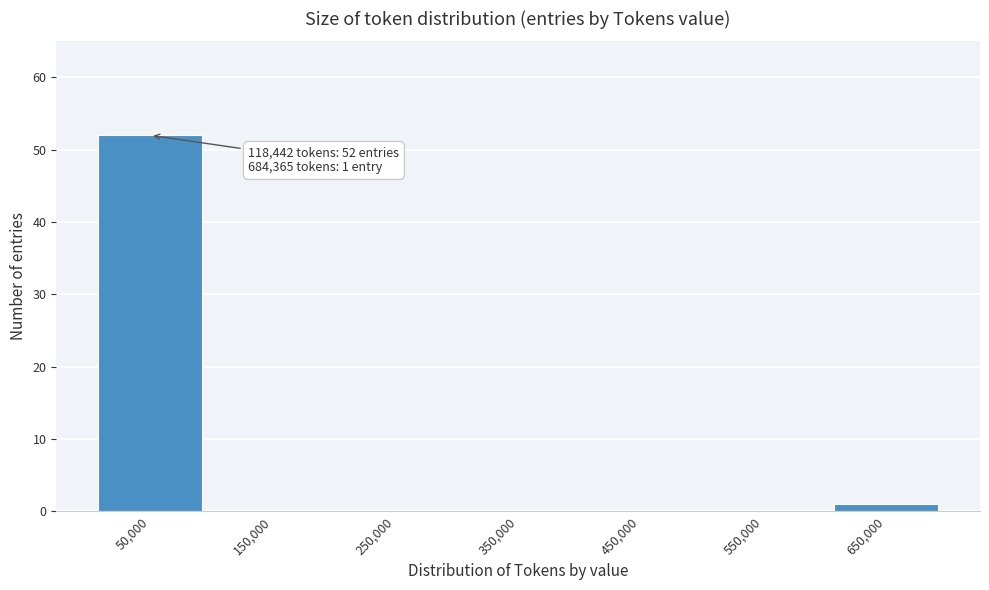

Reading left to right, extract all data points from this chart.

50,000=52	150,000=0	250,000=0	350,000=0	450,000=0	550,000=0	650,000=1